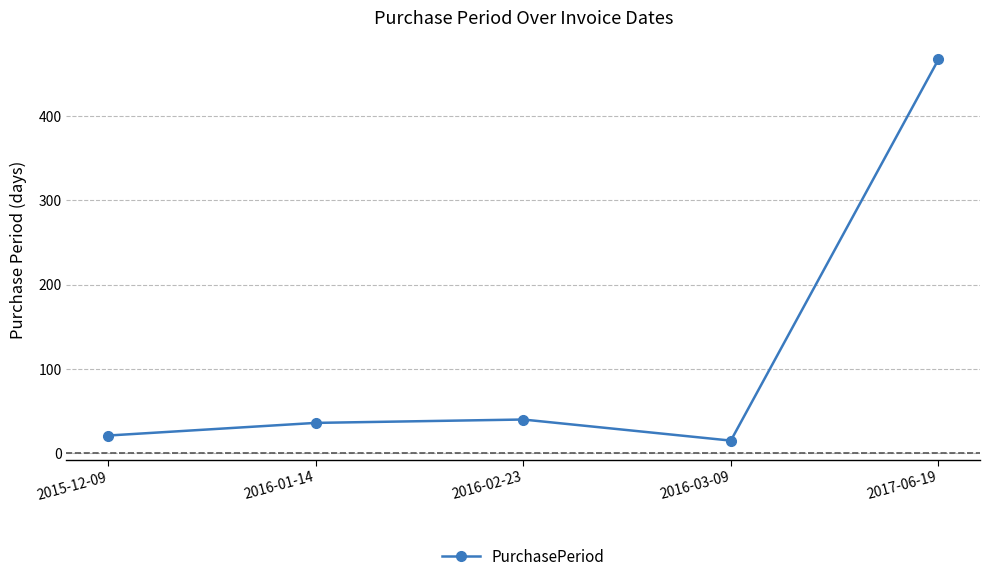

Rank the categories by value from highest to lowest.

2017-06-19, 2016-02-23, 2016-01-14, 2015-12-09, 2016-03-09